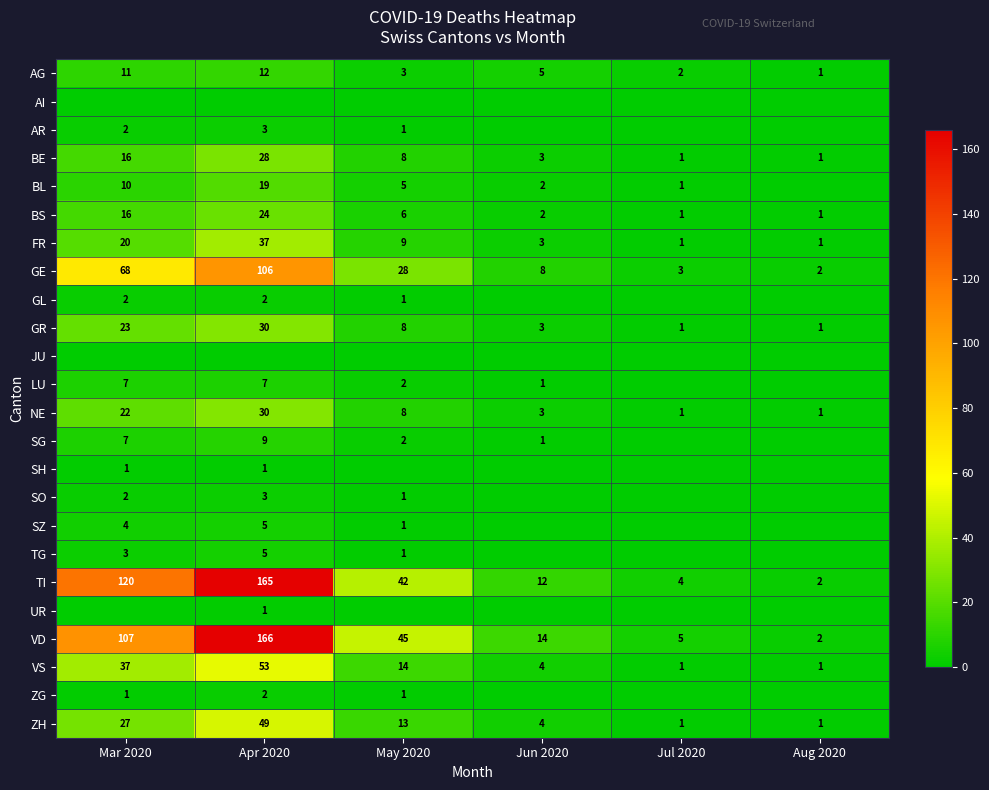

What is the difference between the BS values at Jul 2020 and May 2020?

5